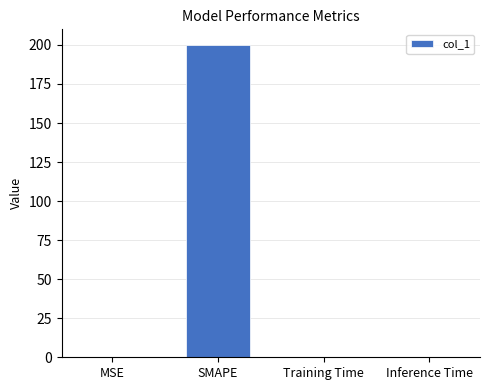

Count the number of categories in the chart.

4